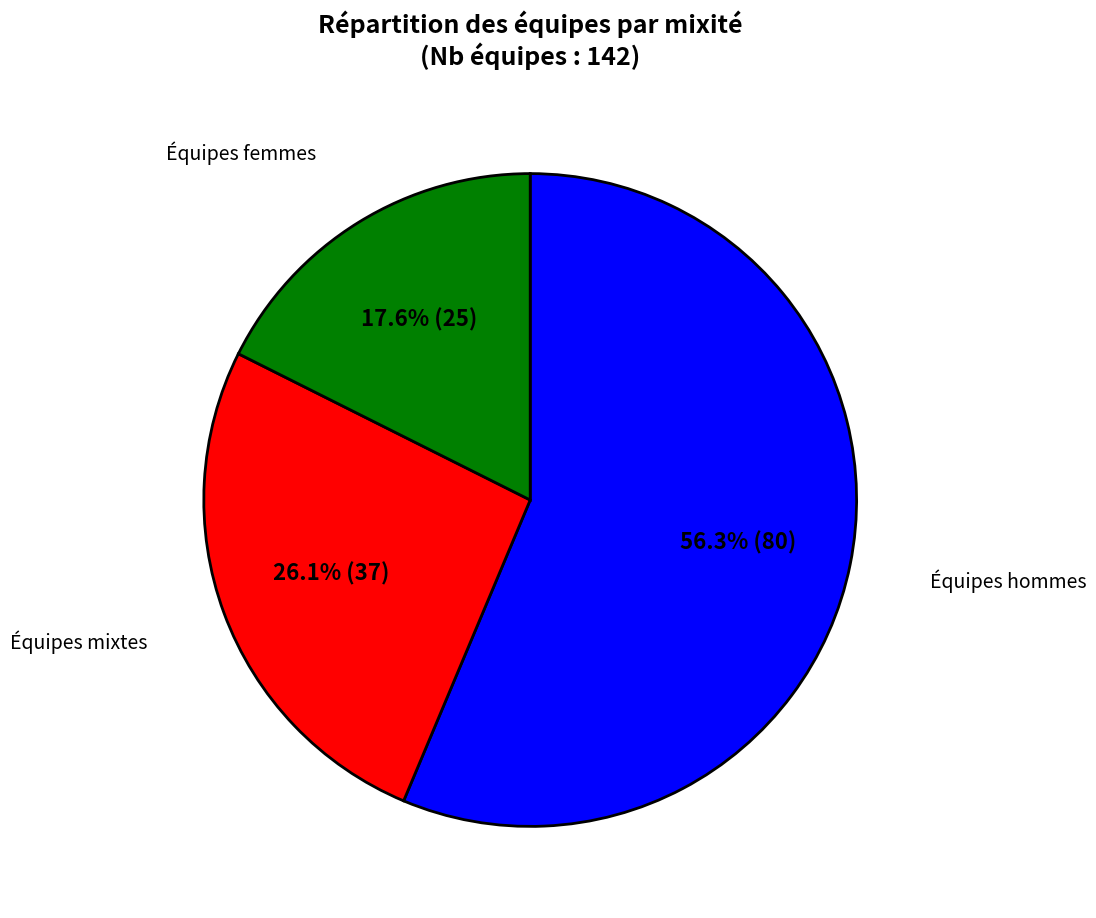

Is there any slice that represents more than half of the pie?

Yes